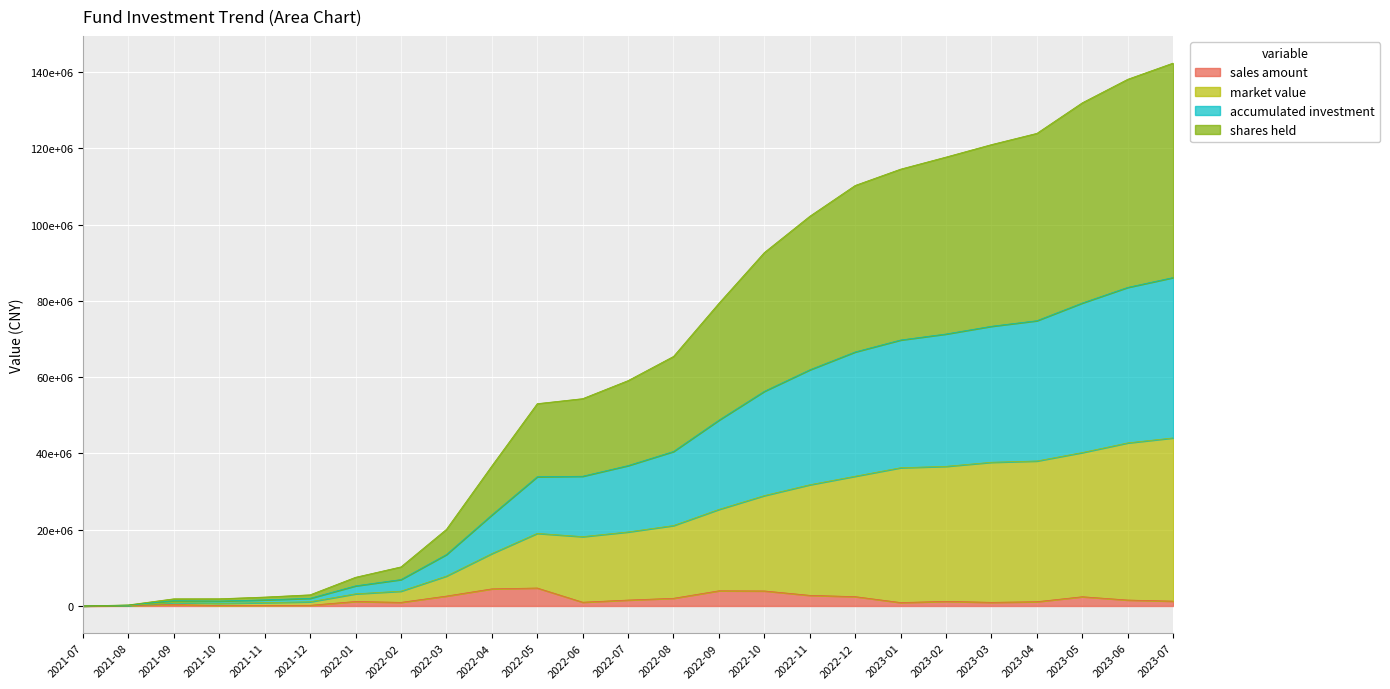

Does the chart display data point markers on the line(s)?

No